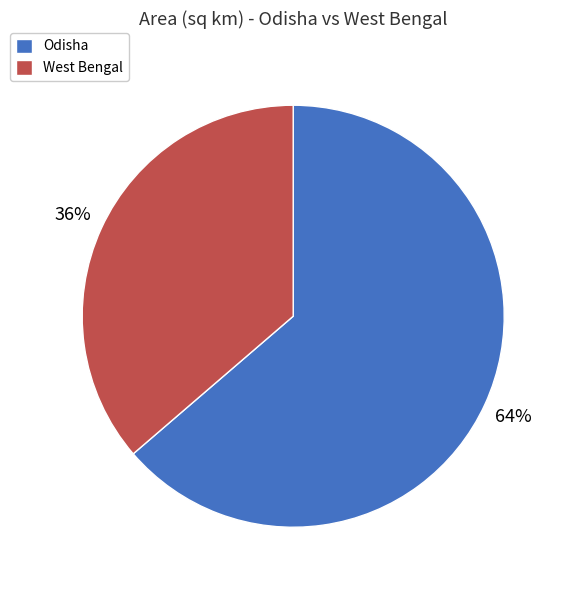

To the nearest percent, what portion does West Bengal represent?

36%